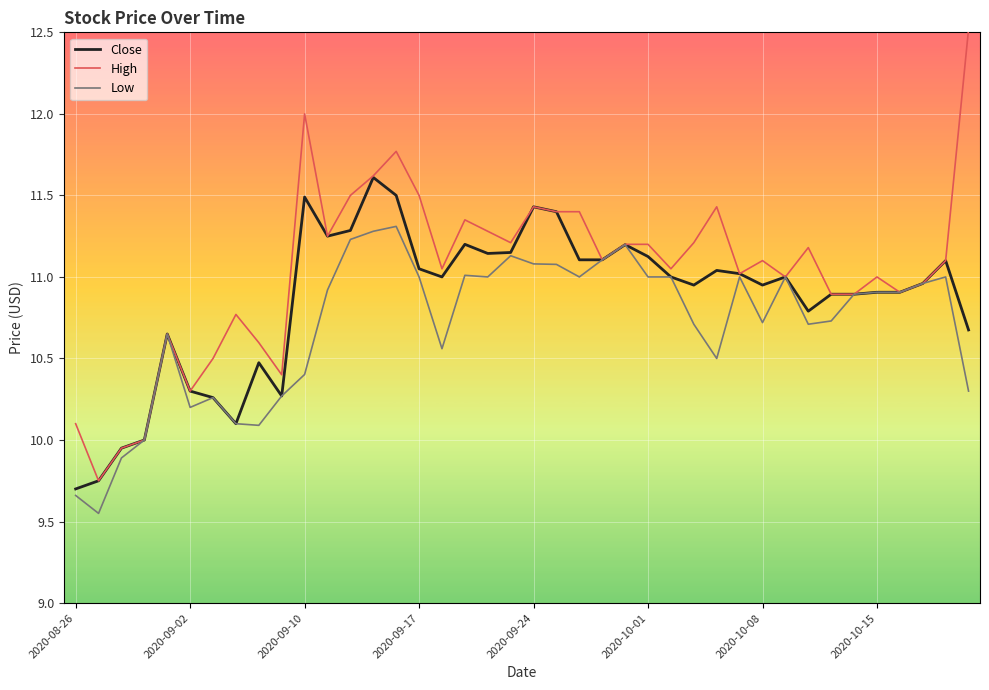

What is the greatest value displayed?

12.5